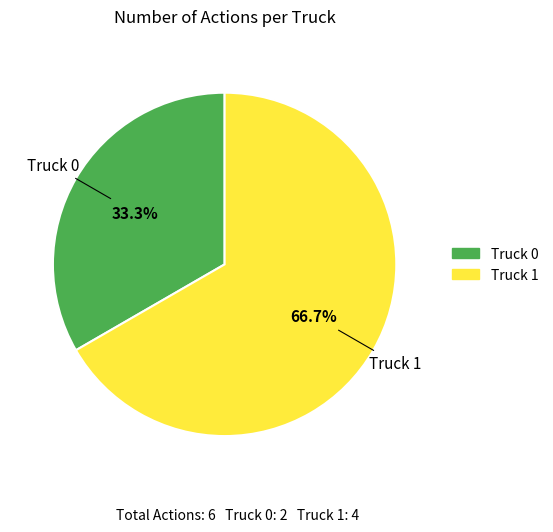

The Truck 0 slice represents 45% of the pie. True or false?

False